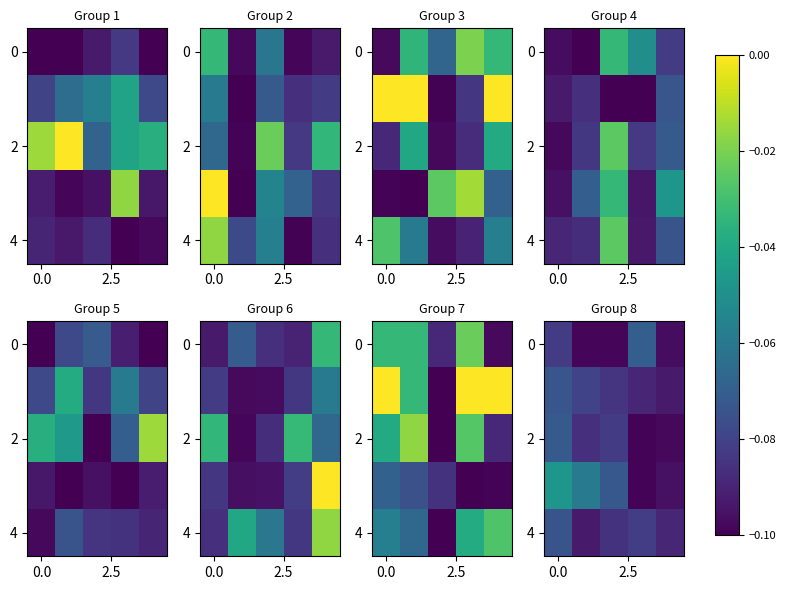

What is the total value across all series at 3?

-0.4